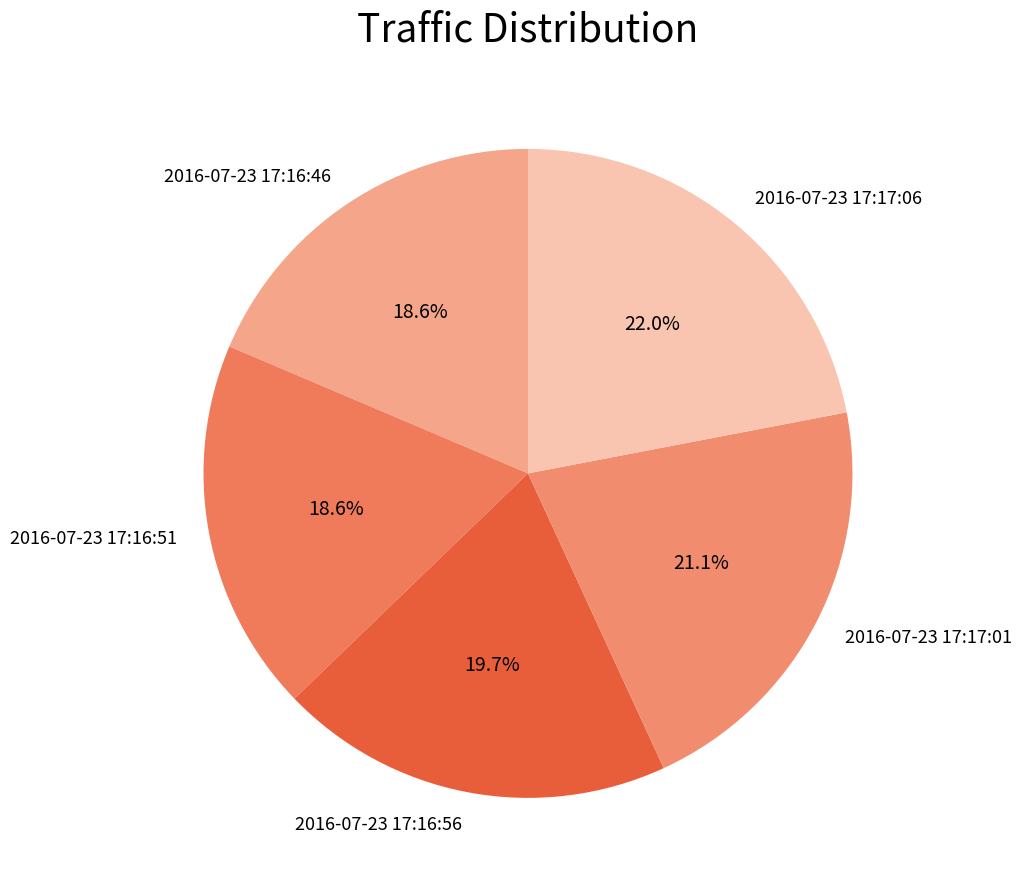

Is 2016-07-23 17:16:56 the majority of the pie?

No